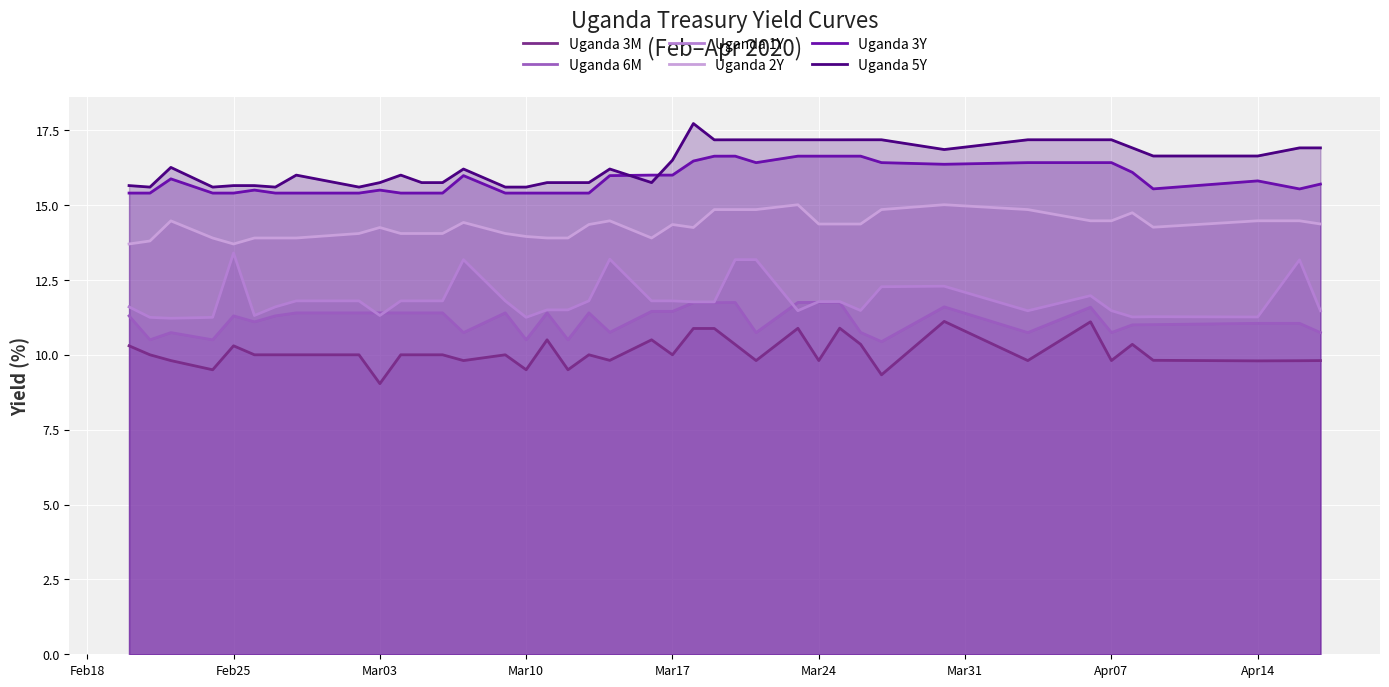

True or false: Uganda 1Y has a value of 8.0 at 14.

False